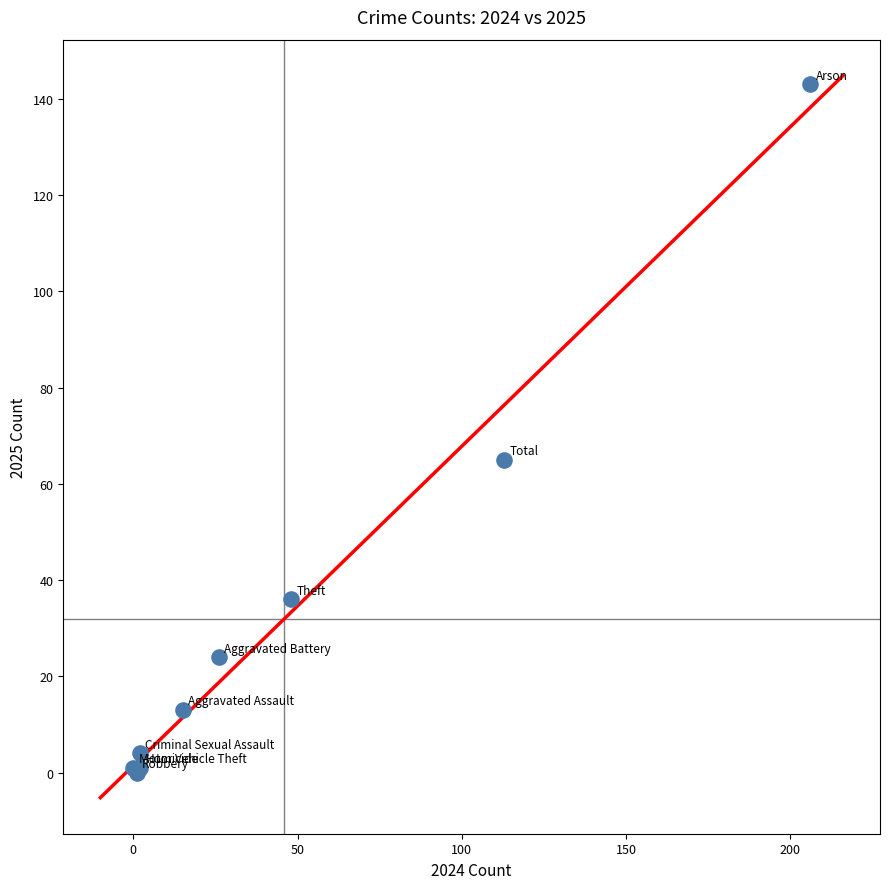

What Y value in the scatter plot is closest to 71?

65